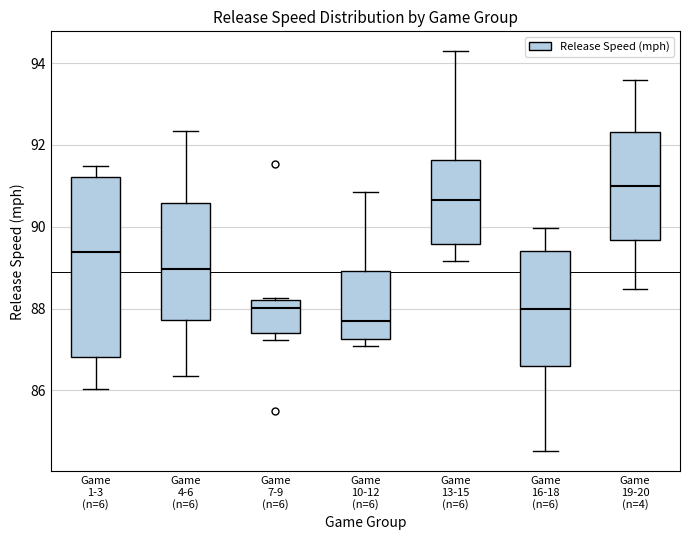

Where is the upper edge of the box for Game 10-12 (n=6) on the y-axis? The values are not printed on the chart, so give them approximately, as read against the axis.

89.0